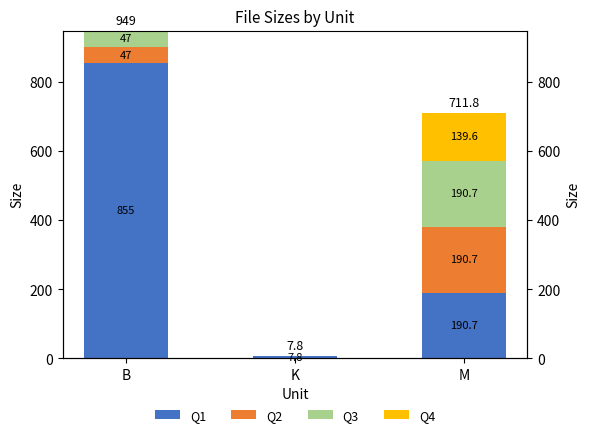

Rank the categories by Q1 value from lowest to highest.

K, M, B